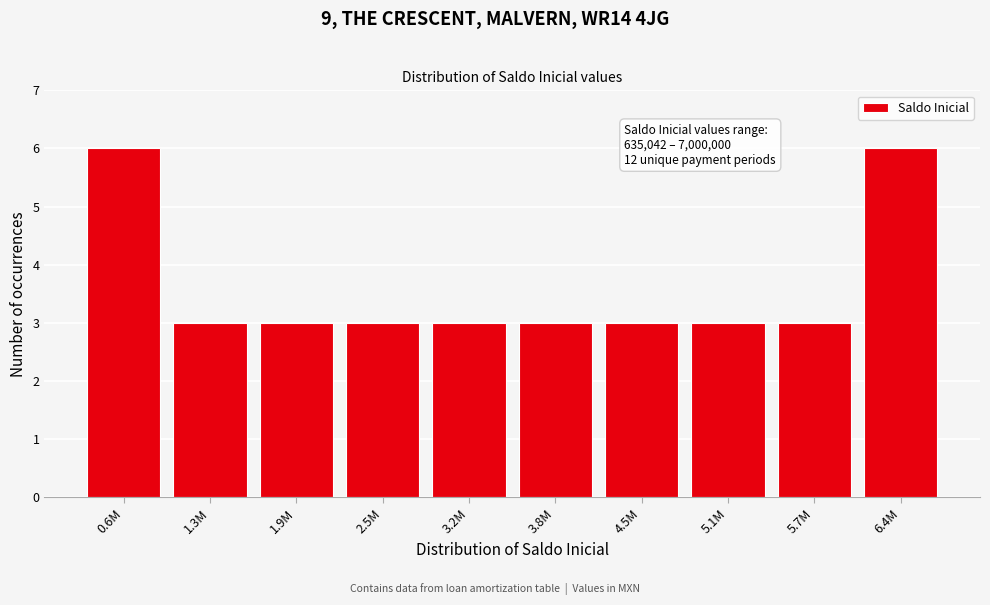

Reading left to right, transcribe all the data shown in this chart.

0.6M=6	1.3M=3	1.9M=3	2.5M=3	3.2M=3	3.8M=3	4.5M=3	5.1M=3	5.7M=3	6.4M=6